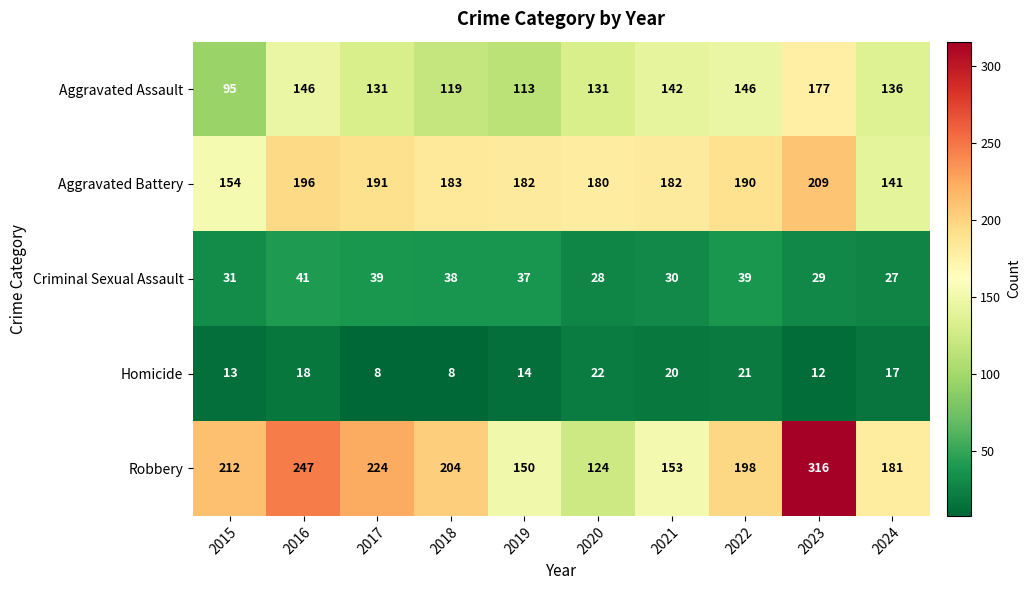

What is the sum of the Aggravated Assault values at 2022 and 2024?

282